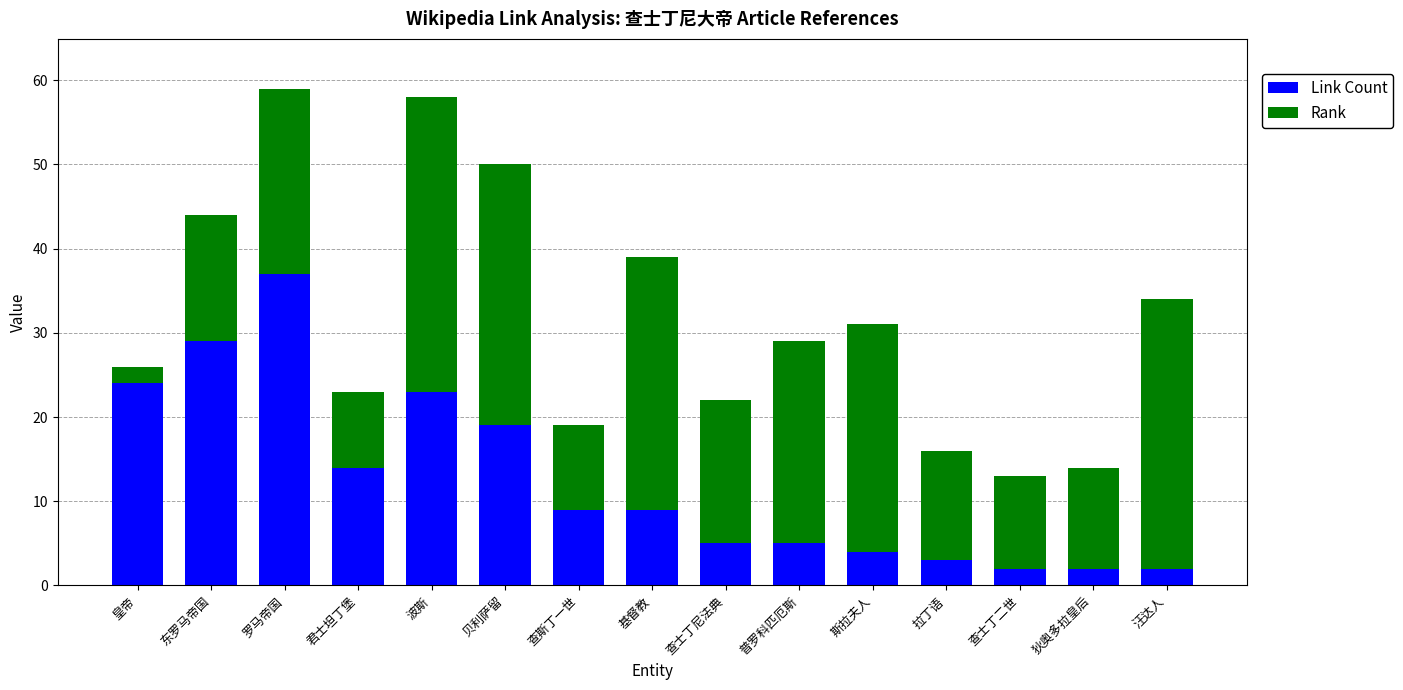

What is the sum of all Link Count values?

187